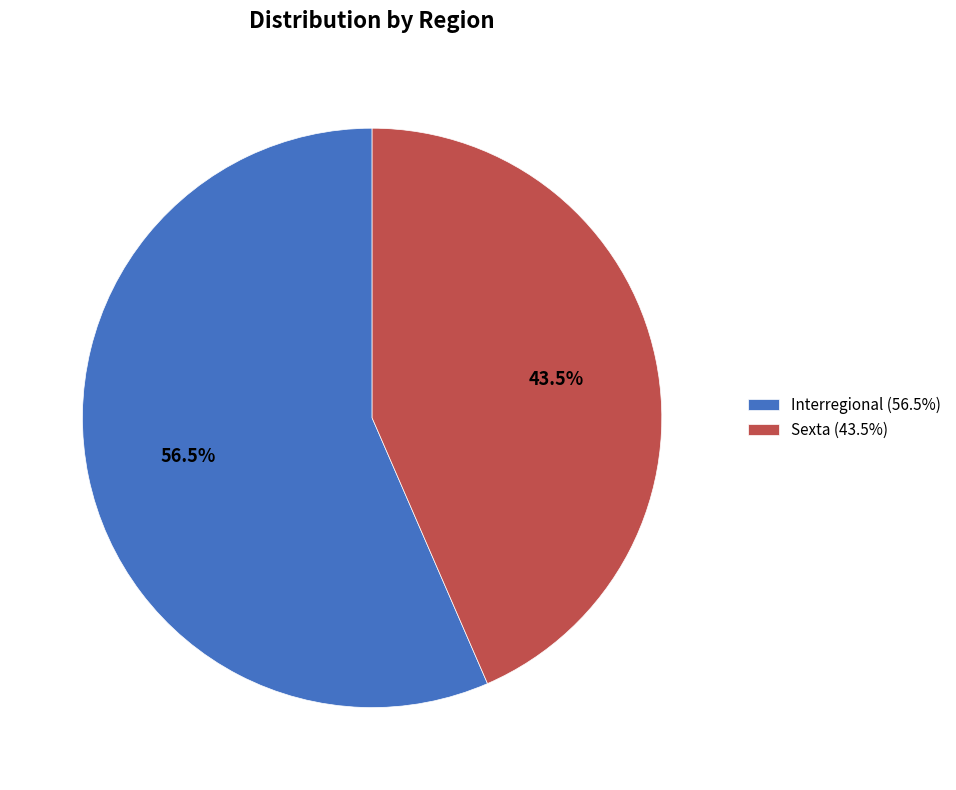

How many slices are in this pie chart?

2